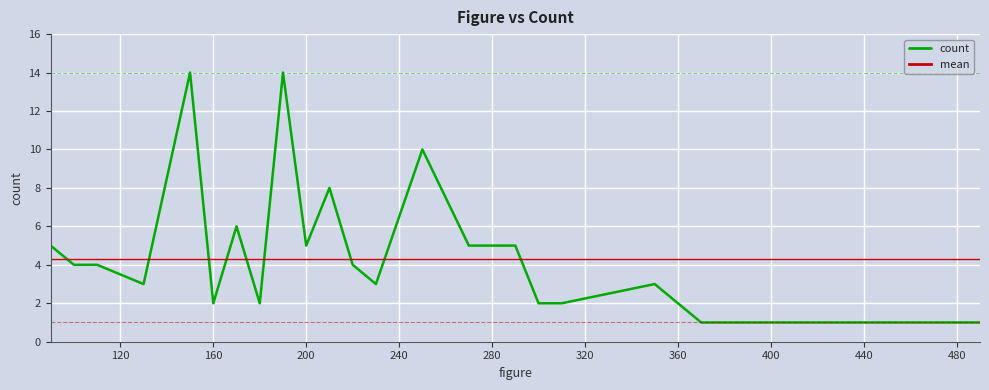

List the series in order of their peak value, highest first.

count, mean